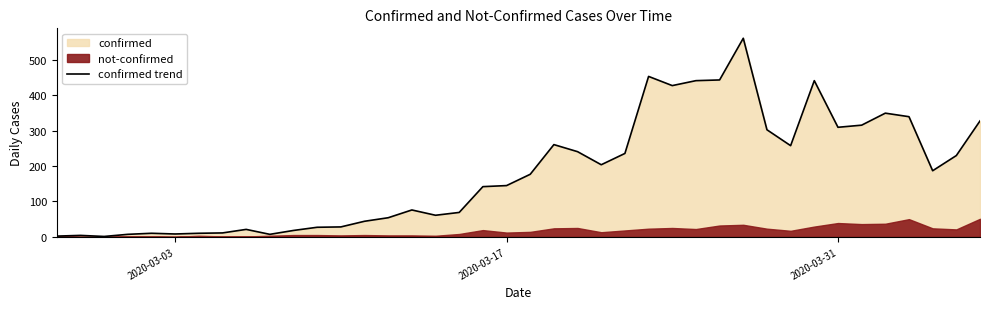

What is the highest value of the confirmed trend series?

562